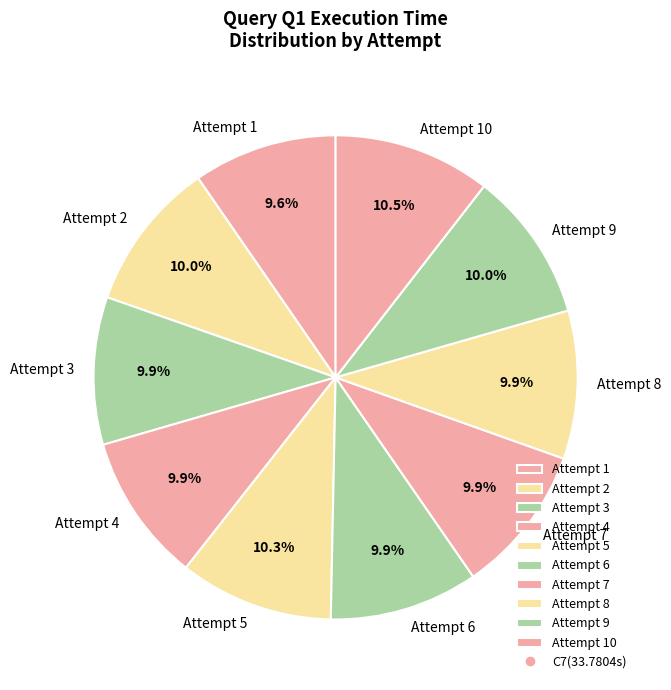

To the nearest percent, what portion does Attempt 6 represent?

10%